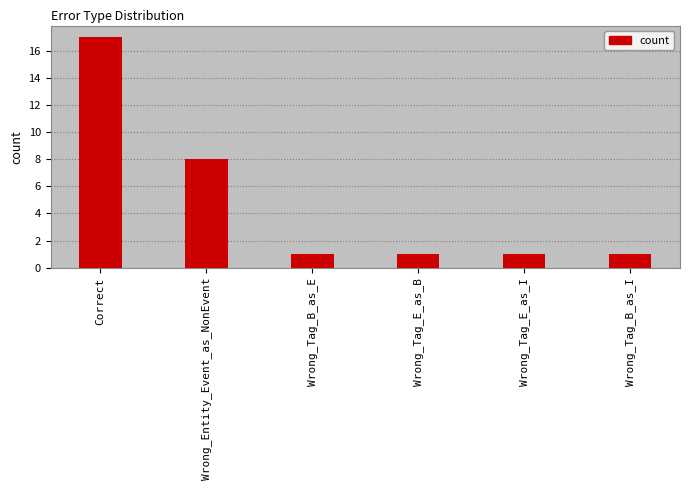

What is the difference between the maximum and minimum values?

16